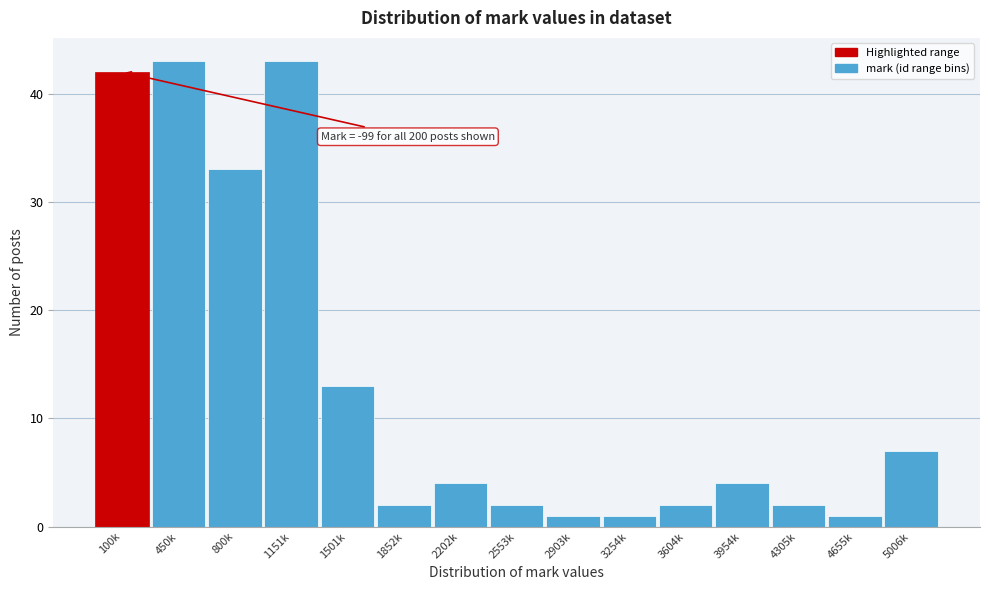

Reading left to right, list all the values displayed in this chart.

100k=42	450k=43	800k=33	1151k=43	1501k=13	1852k=2	2202k=4	2553k=2	2903k=1	3254k=1	3604k=2	3954k=4	4305k=2	4655k=1	5006k=7